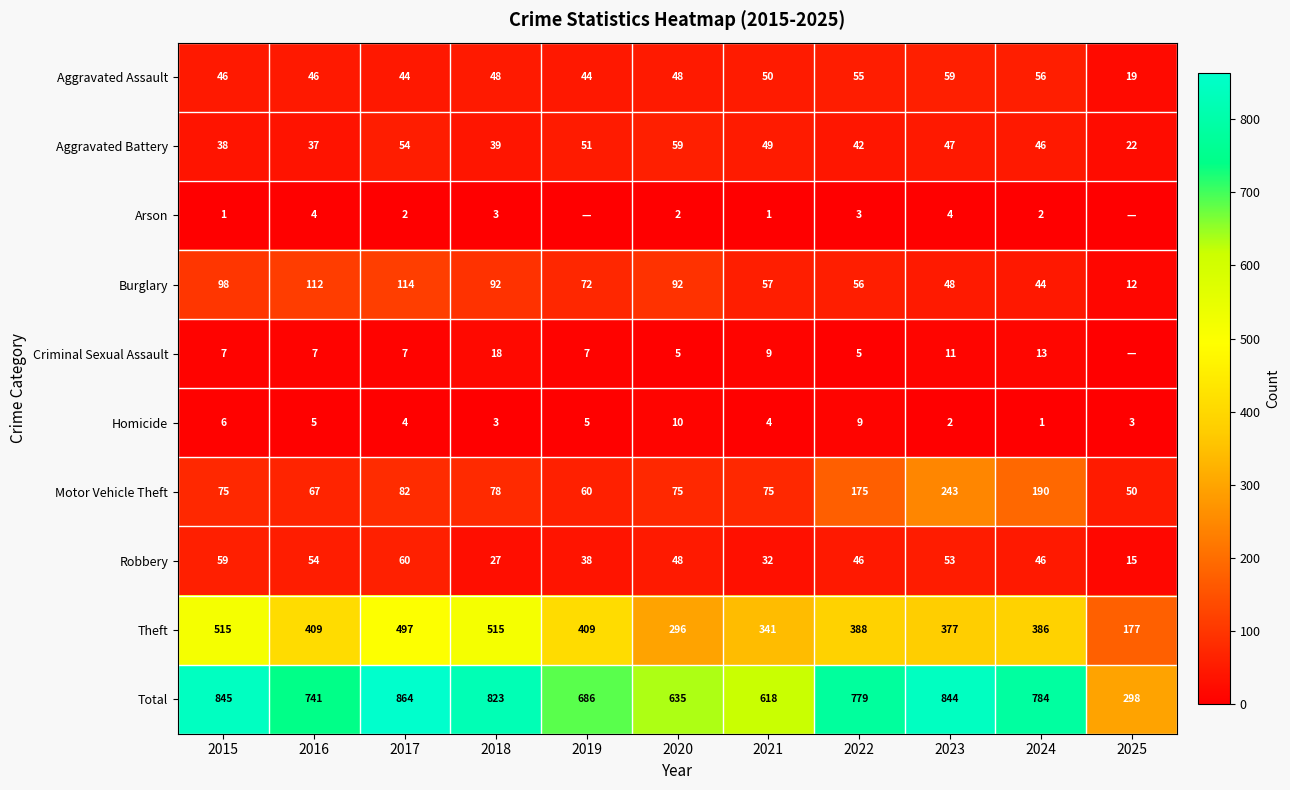

Is the value of Motor Vehicle Theft at 2025 greater than the value of Burglary at 2015?

No